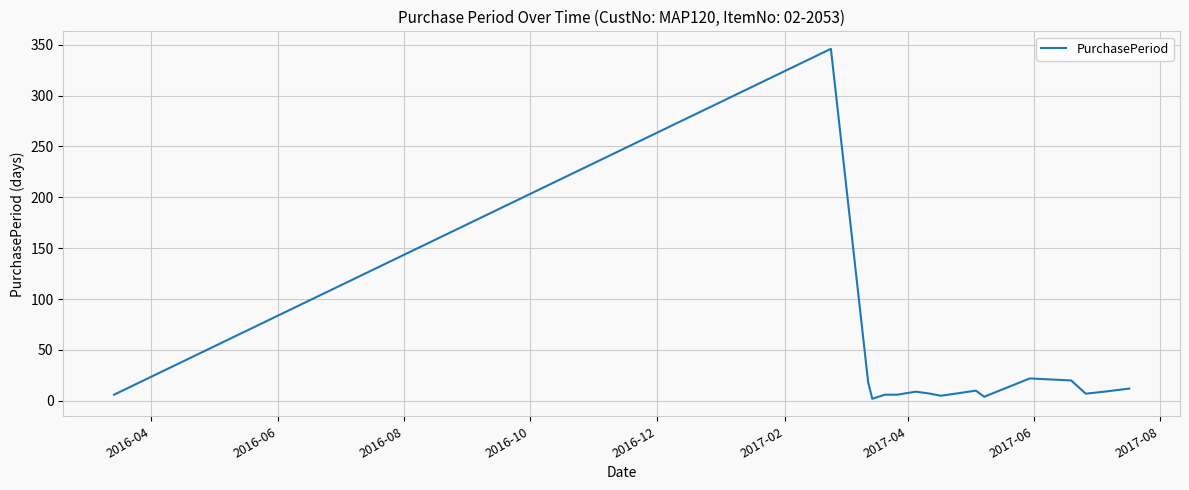

What is the maximum value shown in the chart?

346